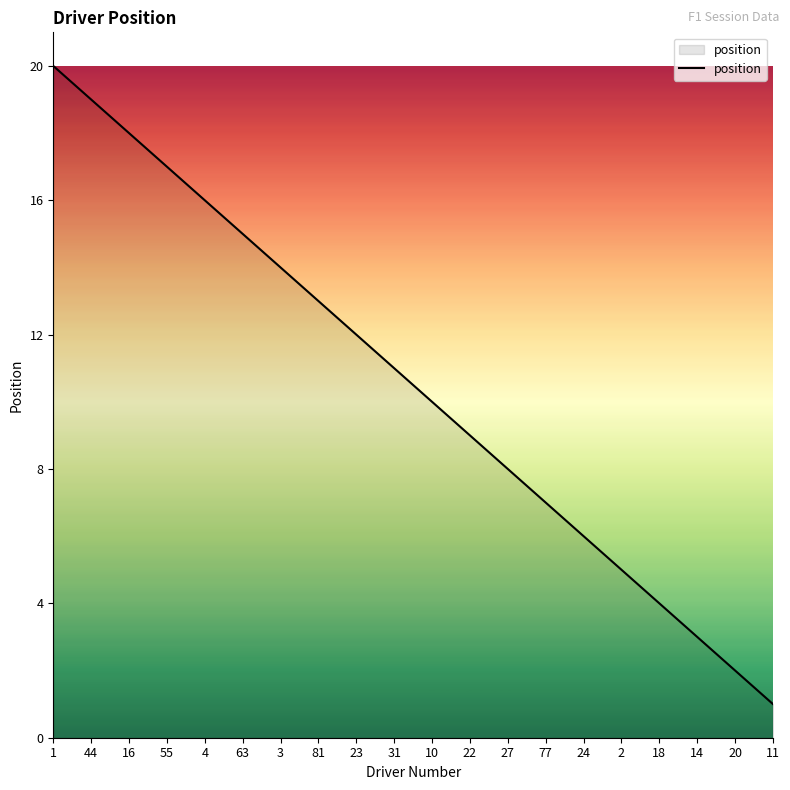

List the labels in order of value, largest first.

1, 44, 16, 55, 4, 63, 3, 81, 23, 31, 10, 22, 27, 77, 24, 2, 18, 14, 20, 11